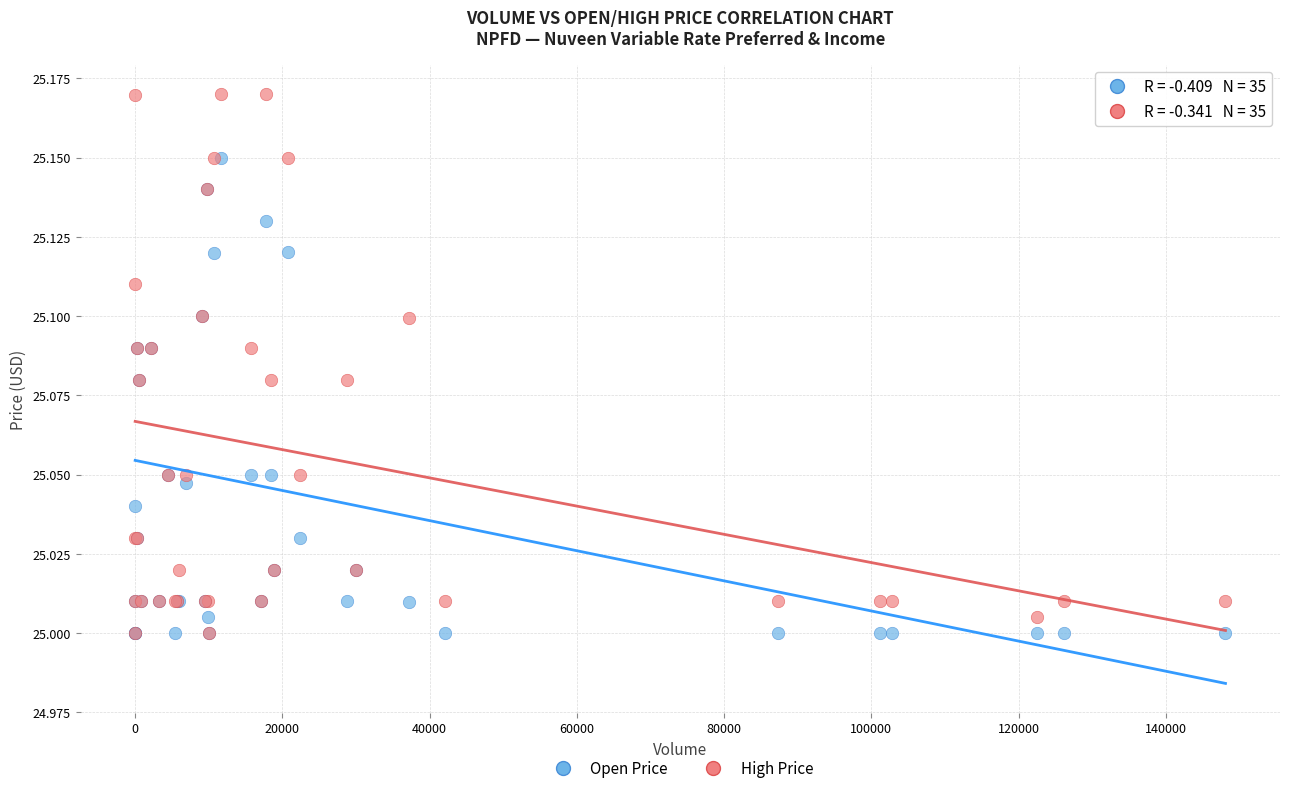

What are all the series names shown in the legend?

Open Price, High Price